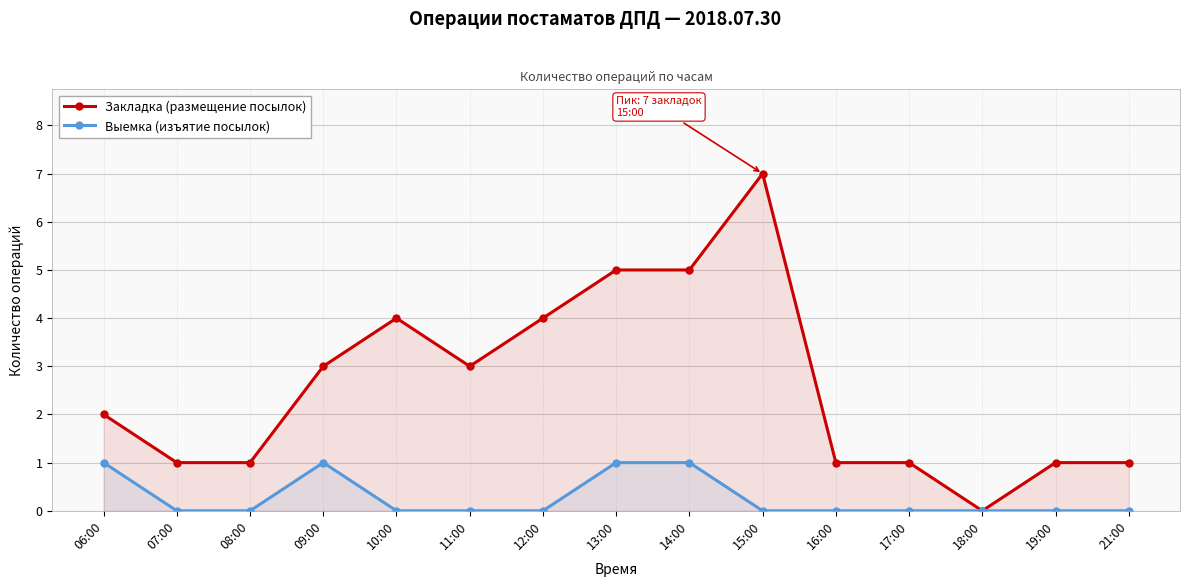

What is the label of the 8th point from the right?

13:00